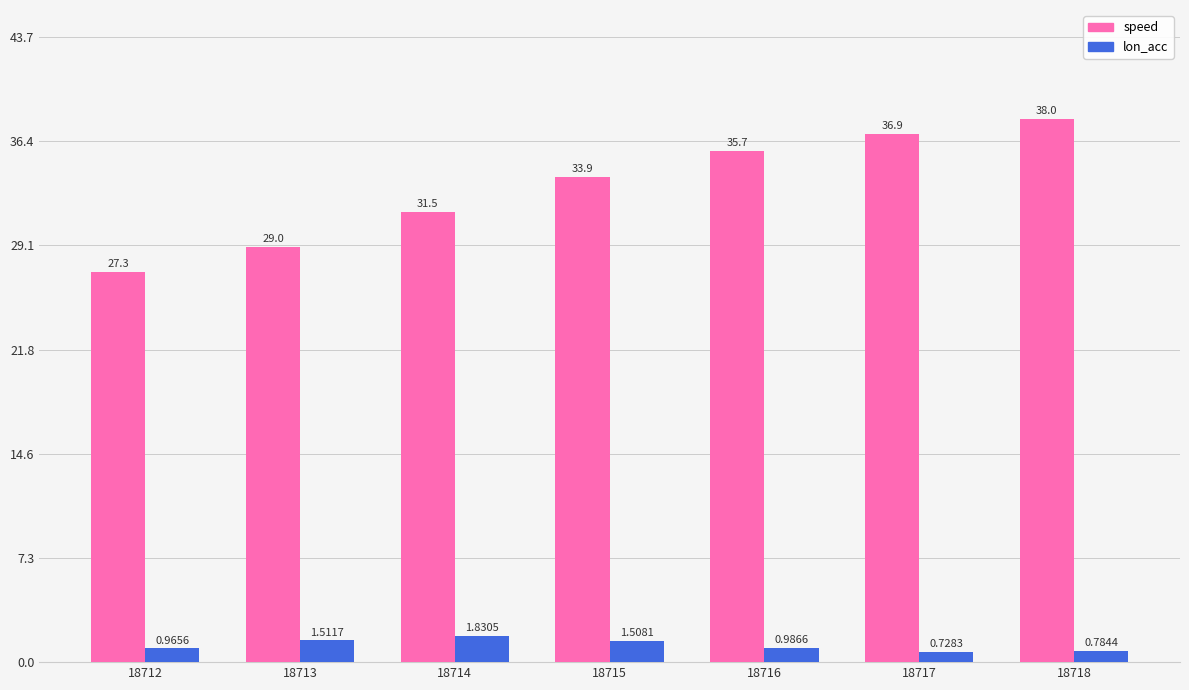

Rank the series at 18716 from lowest to highest value.

lon_acc, speed